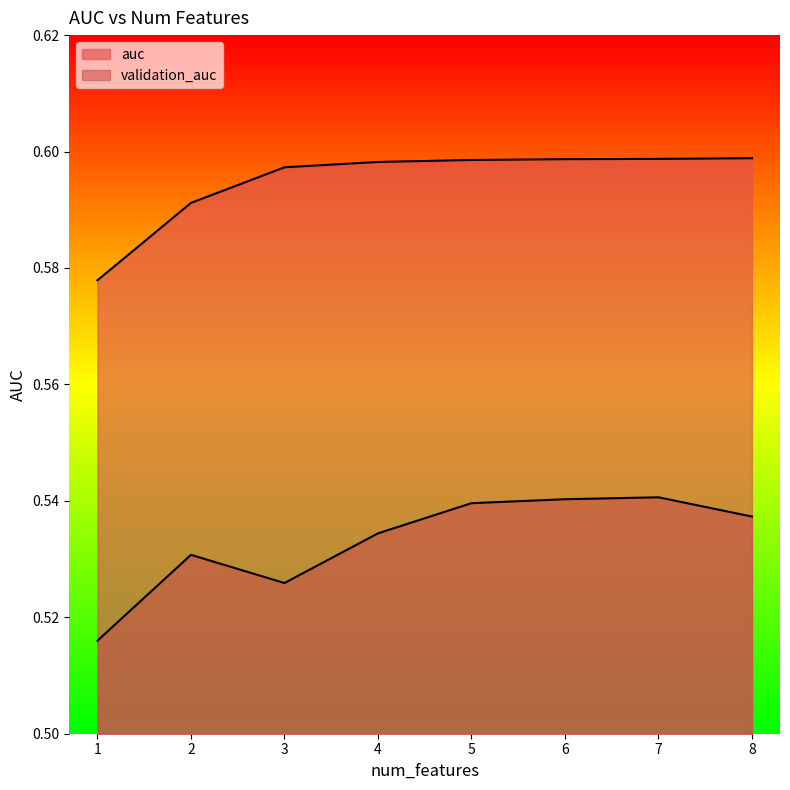

Is it true that validation_auc equals 0.9 at 6?

False